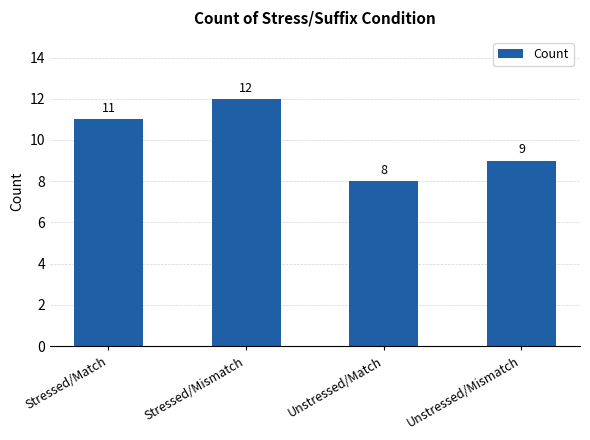

Which category has the lowest value across all series?

Unstressed/Match